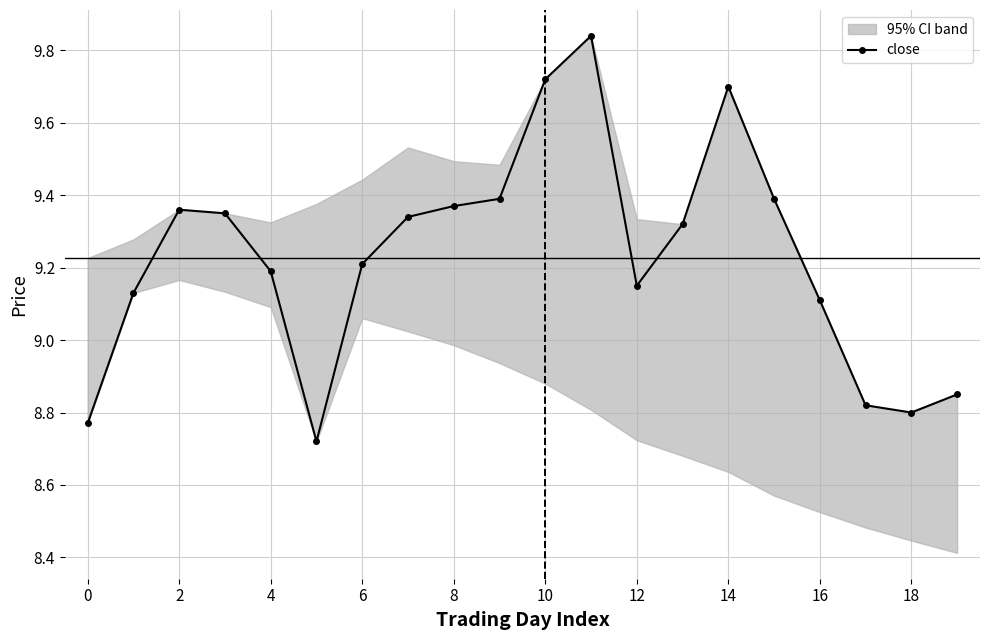

The chart shows a value of 9.4 at 15. True or false?

True